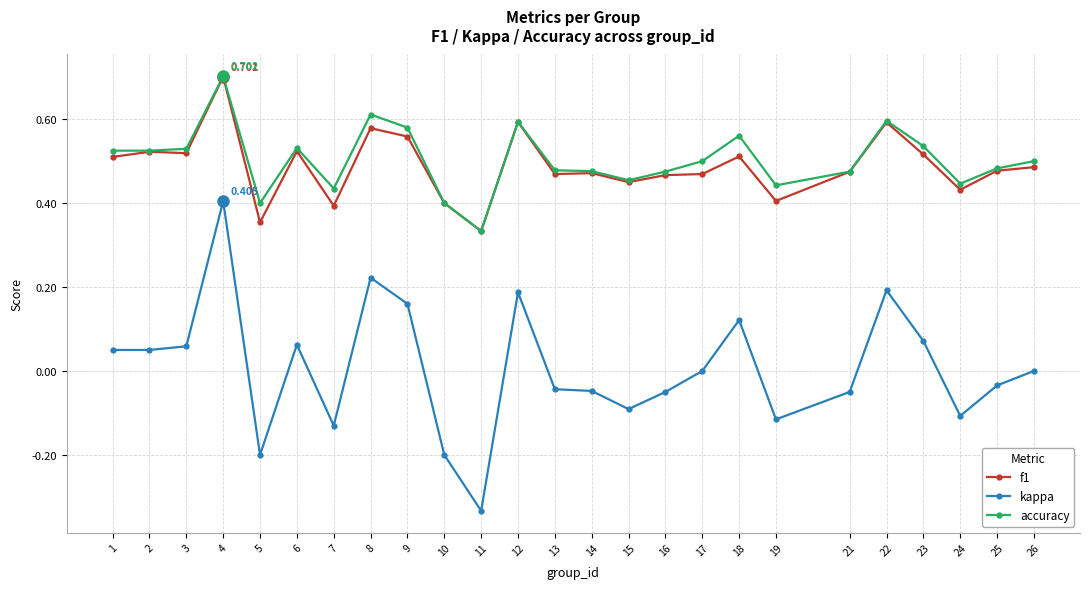

Which series has the widest spread of values?

kappa